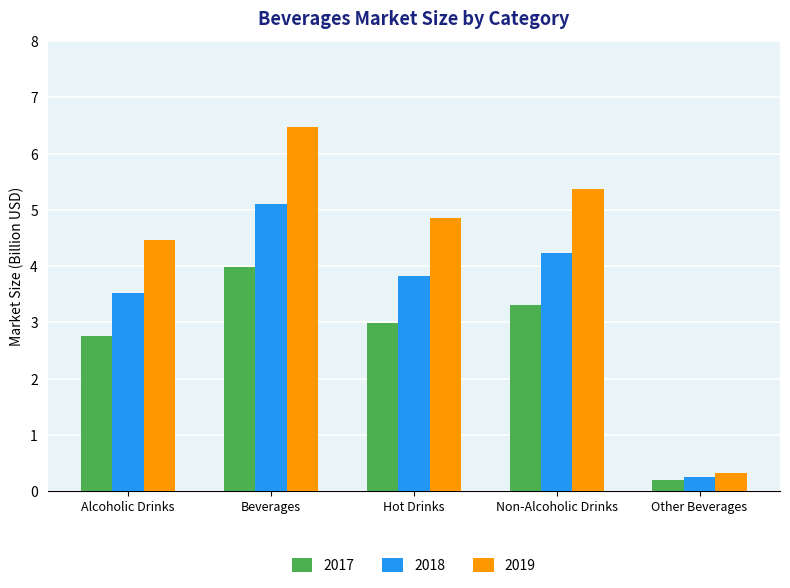

Where is 2019 nearest to the value 3?

Alcoholic Drinks